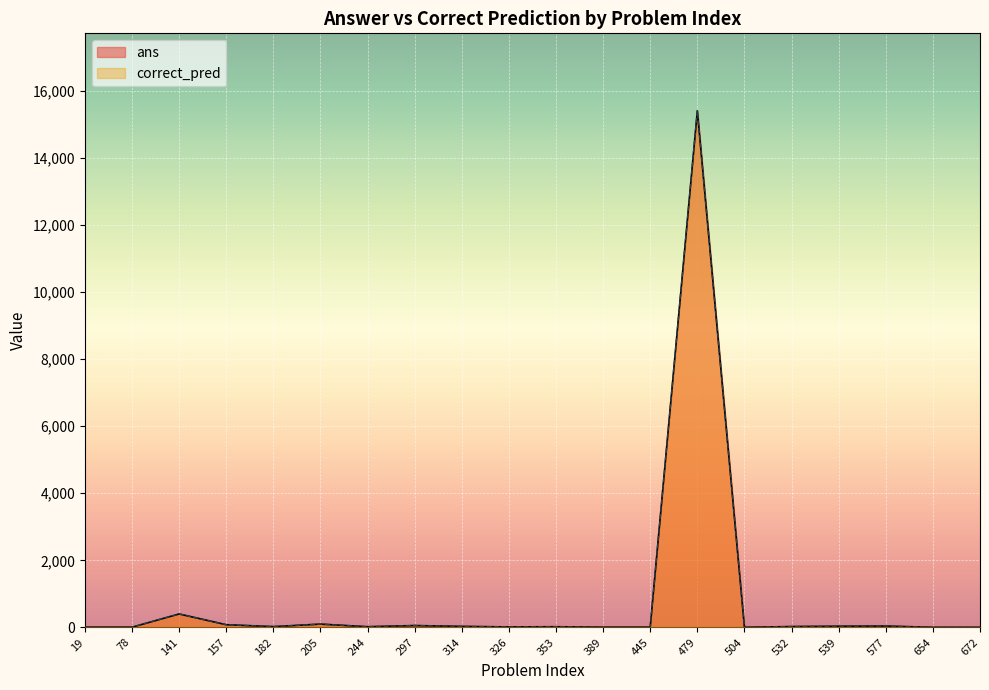

What is the total value across all series at 672?

4